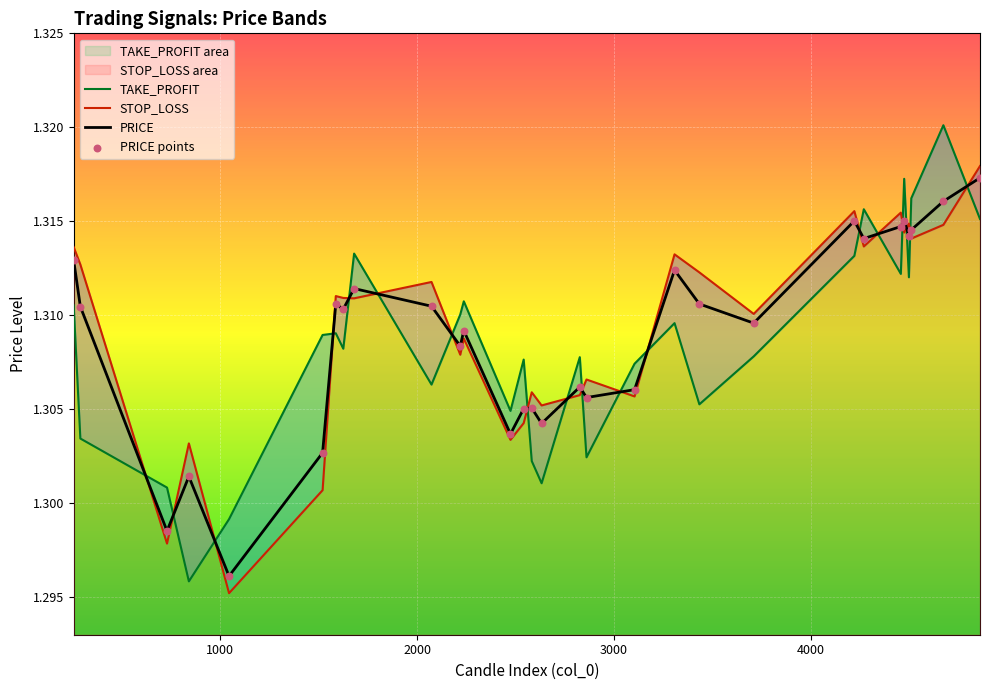

Which series reaches the minimum Y coordinate?

STOP_LOSS